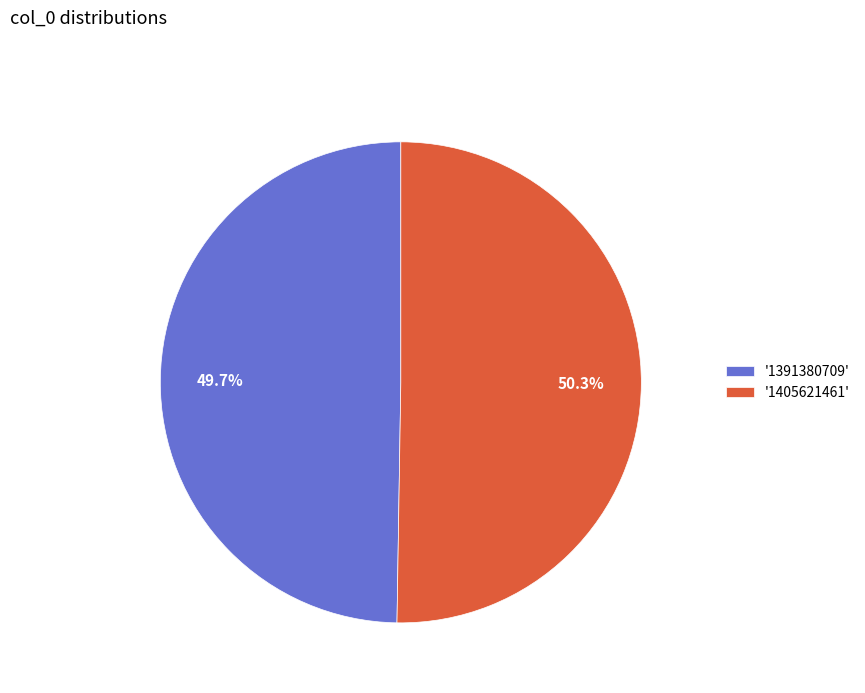

Which category has the biggest portion of the pie?

'1405621461'